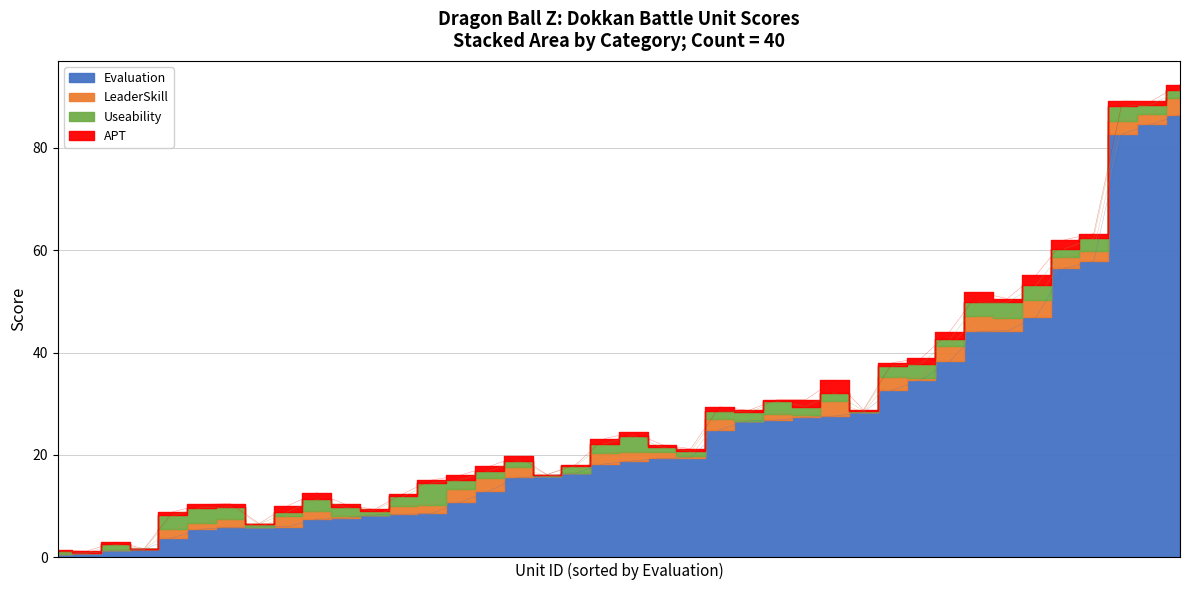

What are all the series names shown in the legend?

Evaluation, LeaderSkill, Useability, APT